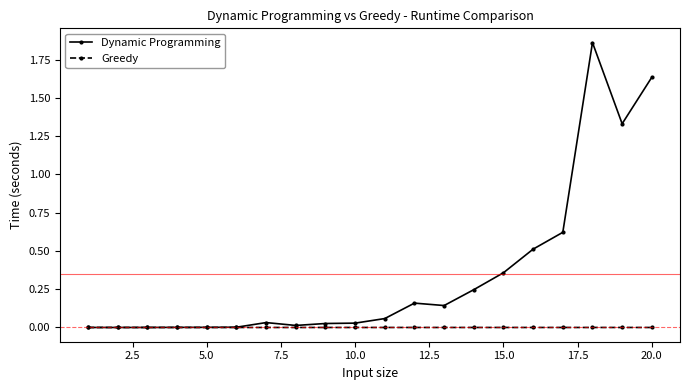

At how many categories does at least one series exceed 1?

3